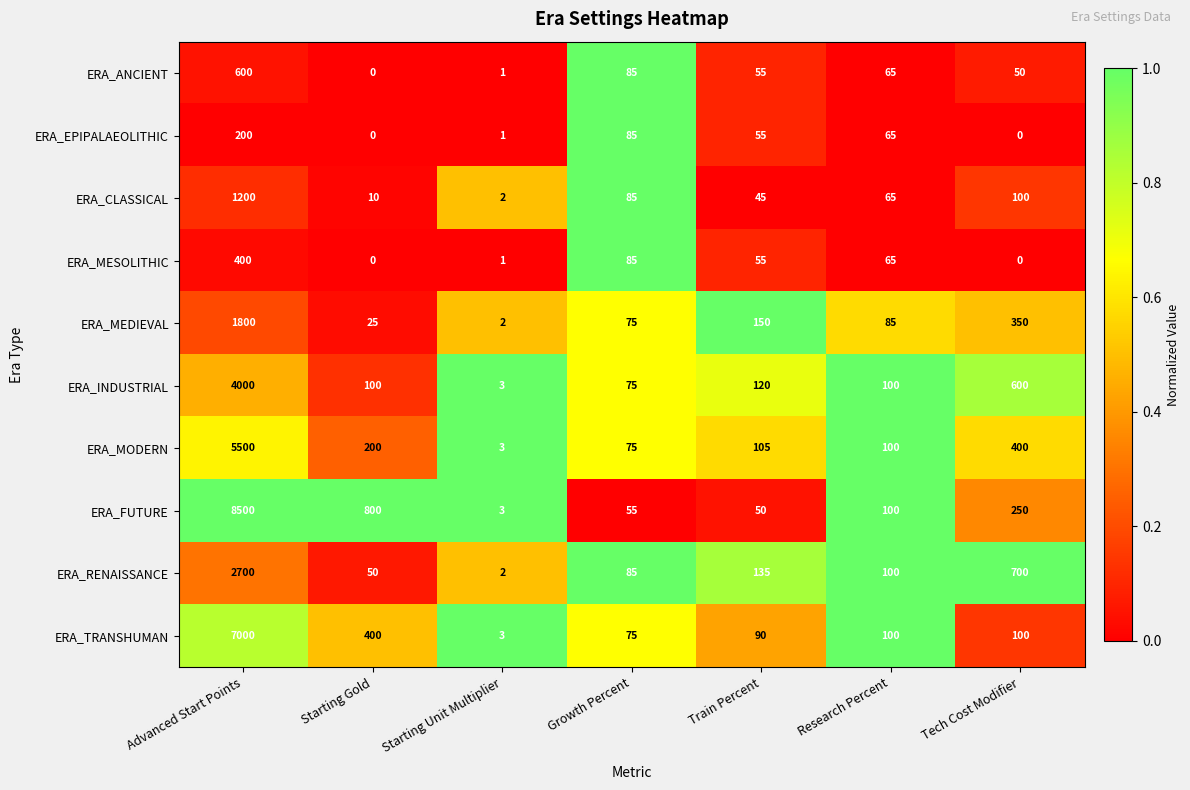

Between Advanced Start Points and Train Percent, which series saw the biggest shift?

ERA_FUTURE